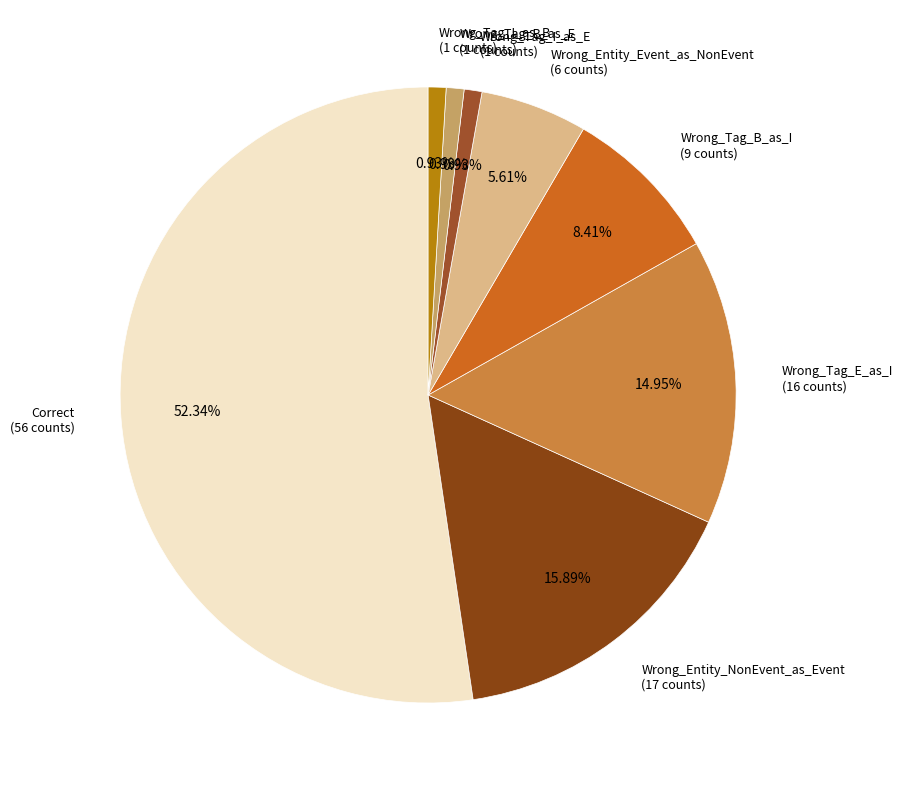

How many slices are in this pie chart?

8